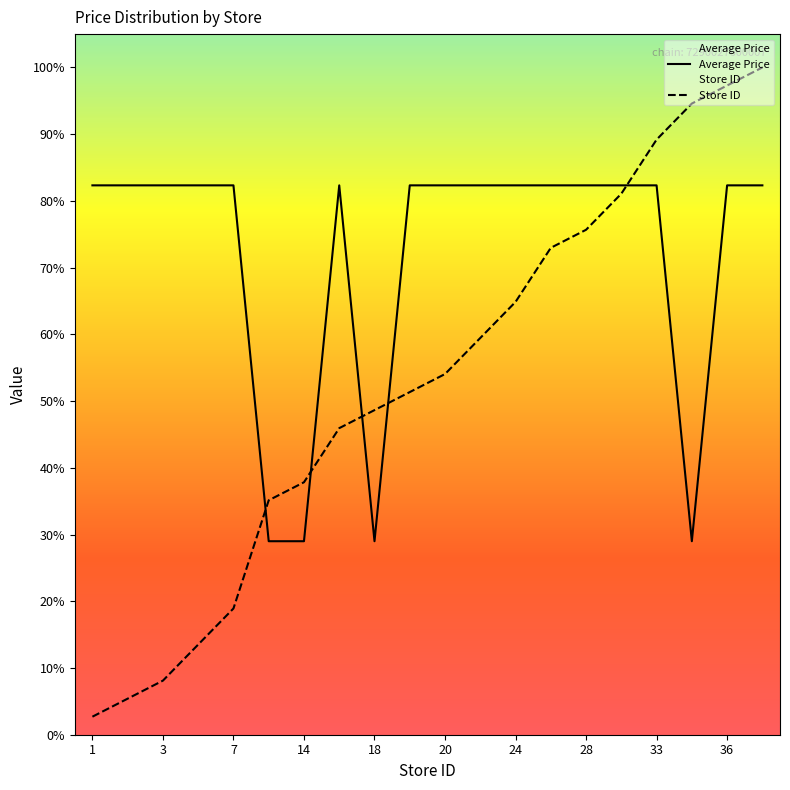

Is it true that Average Price equals 82.3 at 7?

True